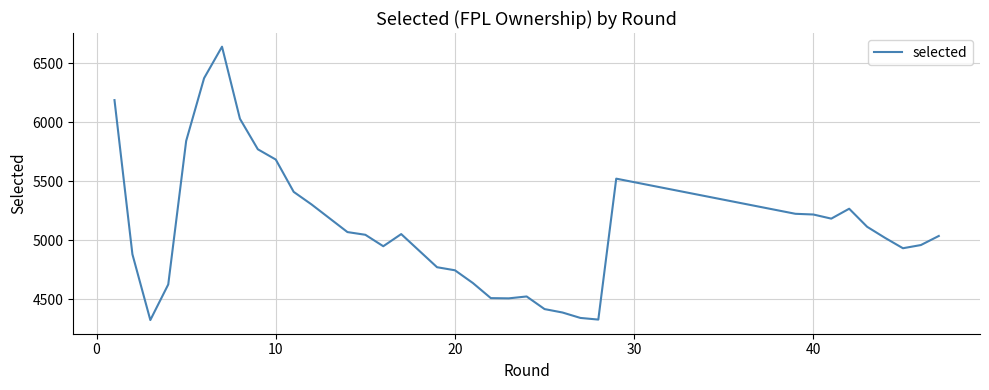

Reading right to left, list all the values displayed in this chart.

5036	4959	4932	5020	5114	5267	5183	5218	5224	5522	4327	4341	4387	4416	4523	4523	4507	4509	4637	4745	4771	5052	4949	5046	5069	5186	5303	5410	5684	5771	6030	6641	6374	5842	4625	4323	4881	6188